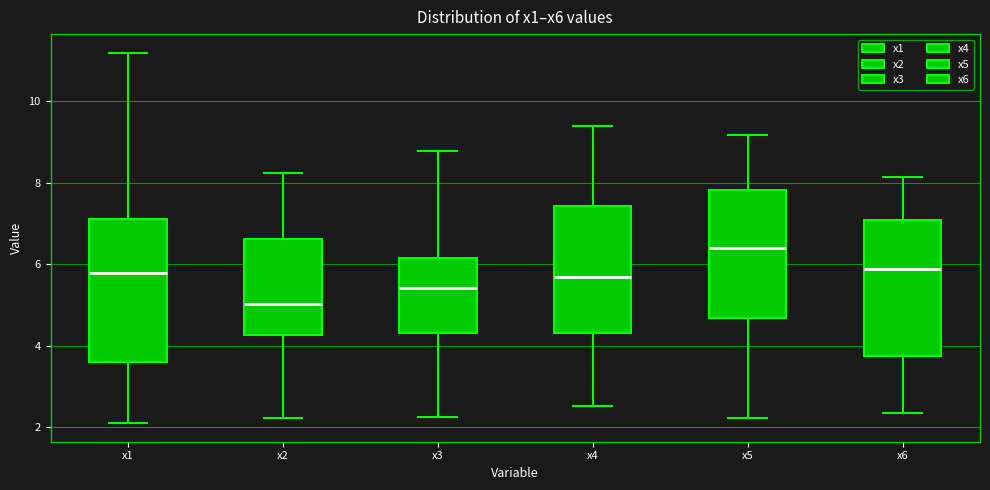

Where does the lower whisker of the box for x2 end on the y-axis? The values are not printed on the chart, so give them approximately, as read against the axis.

2.2